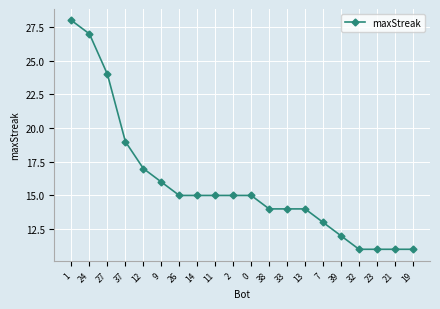

What is the change in value from 37 to 21?

-8